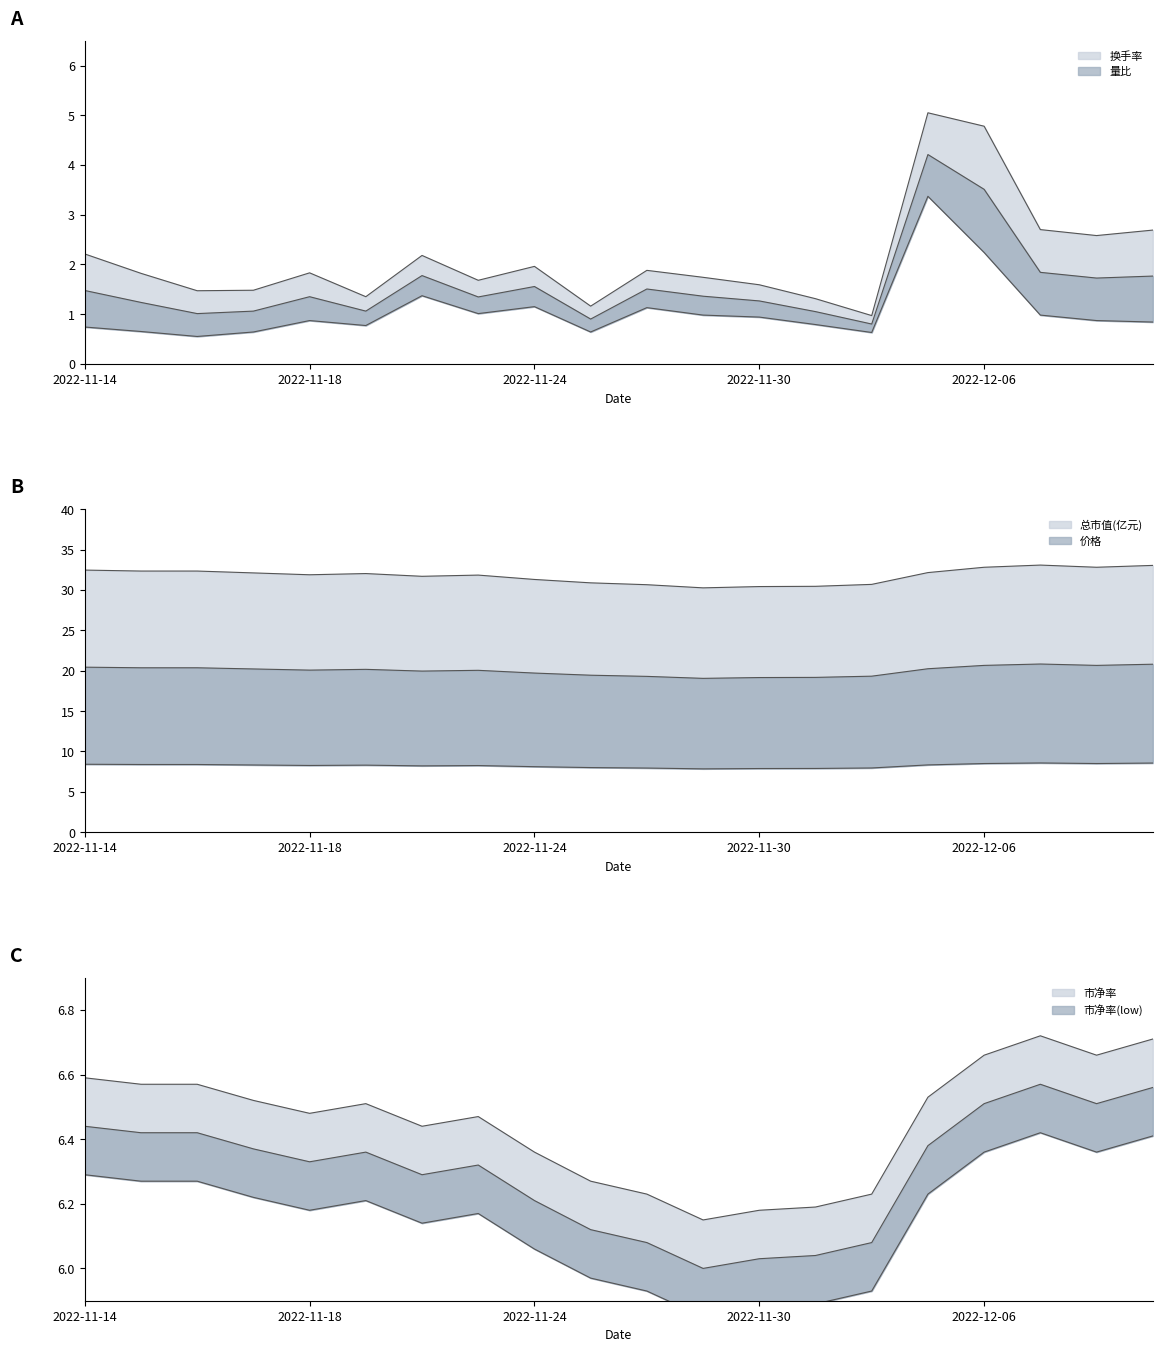

True or false: 量比 and 市净率 intersect in this chart.

False